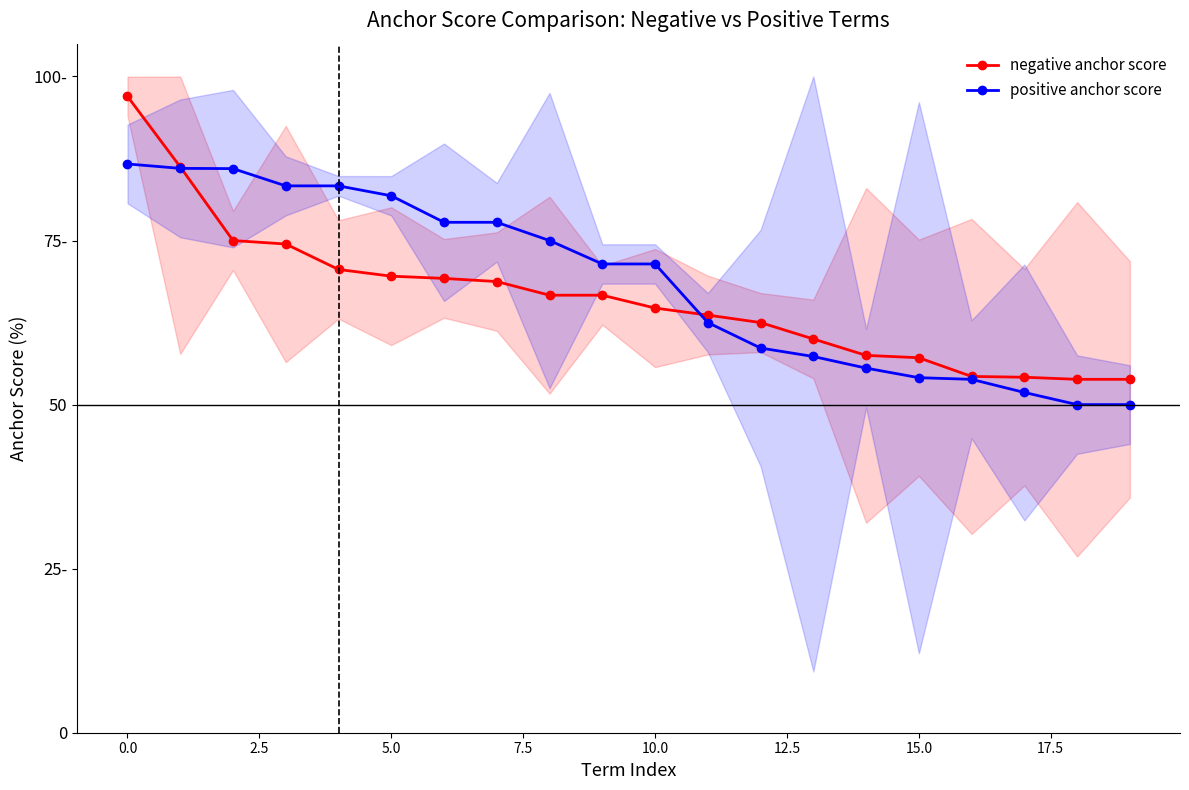

Which has a higher value, 15.0 or 17?

15.0